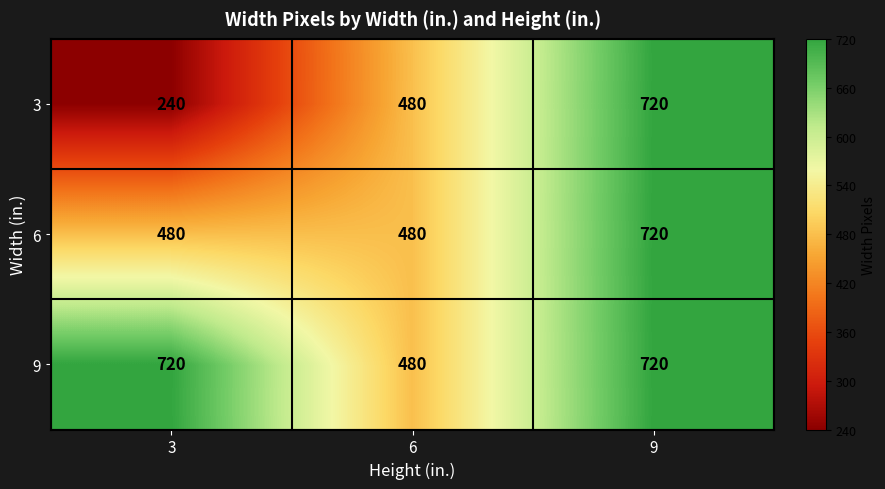

Reading left to right, what are all the values shown in this chart?

3: 3=240	6=480	9=720
6: 3=480	6=480	9=720
9: 3=720	6=480	9=720